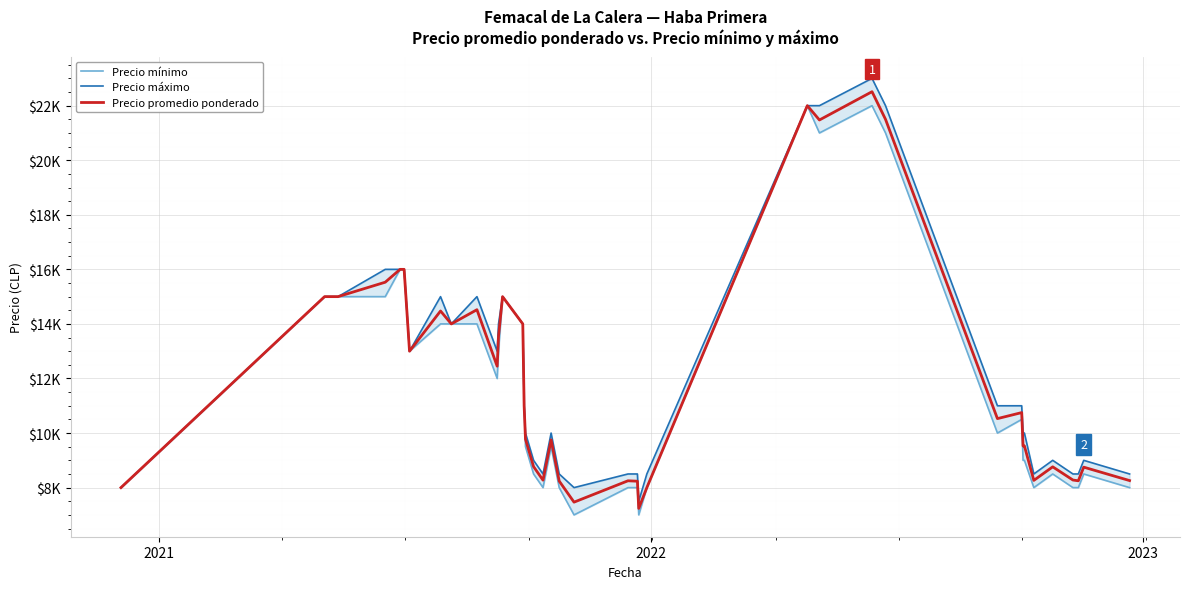

Is the value of Precio máximo at 28 greater than the value of Precio promedio ponderado at 35?

Yes